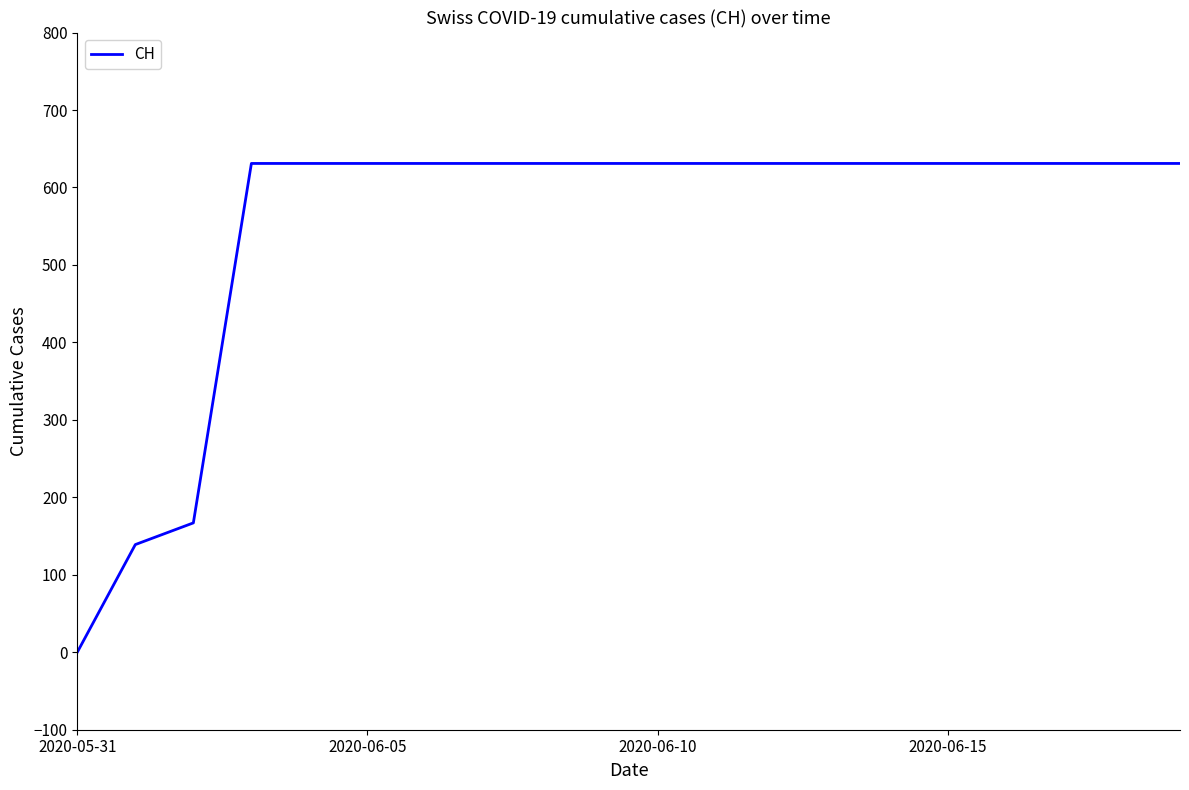

What is the greatest value displayed?

631